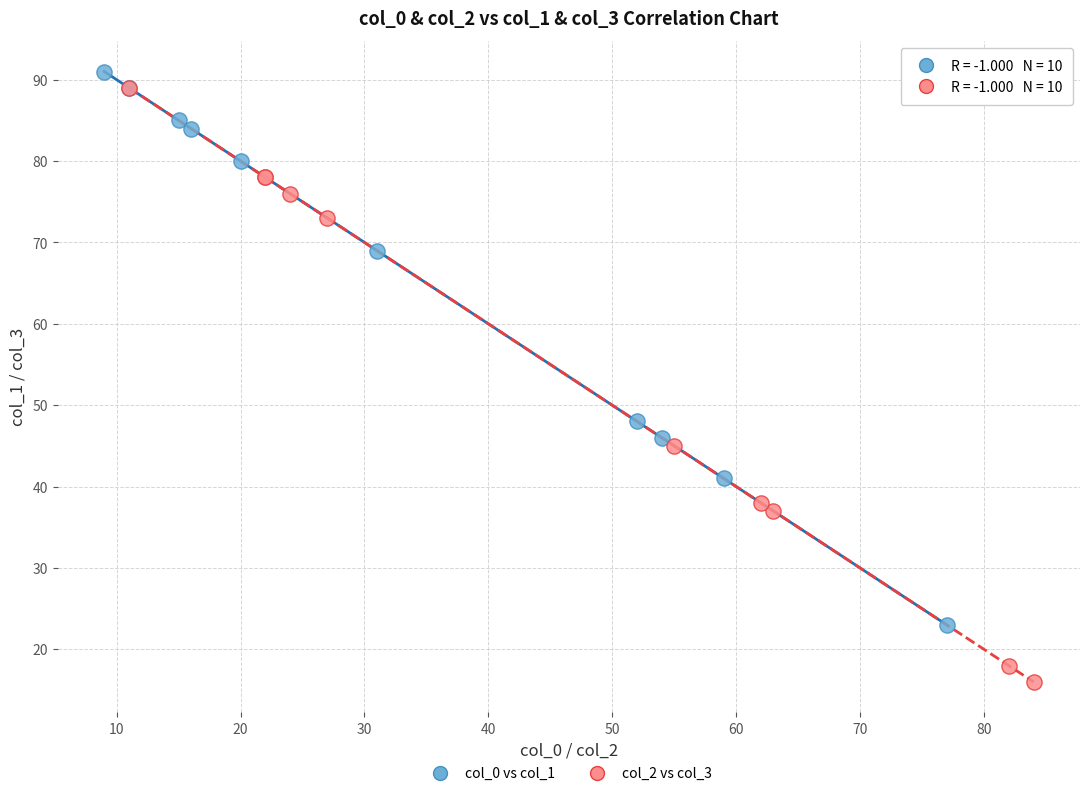

Which series has the largest Y range (max minus min)?

col_2 vs col_3